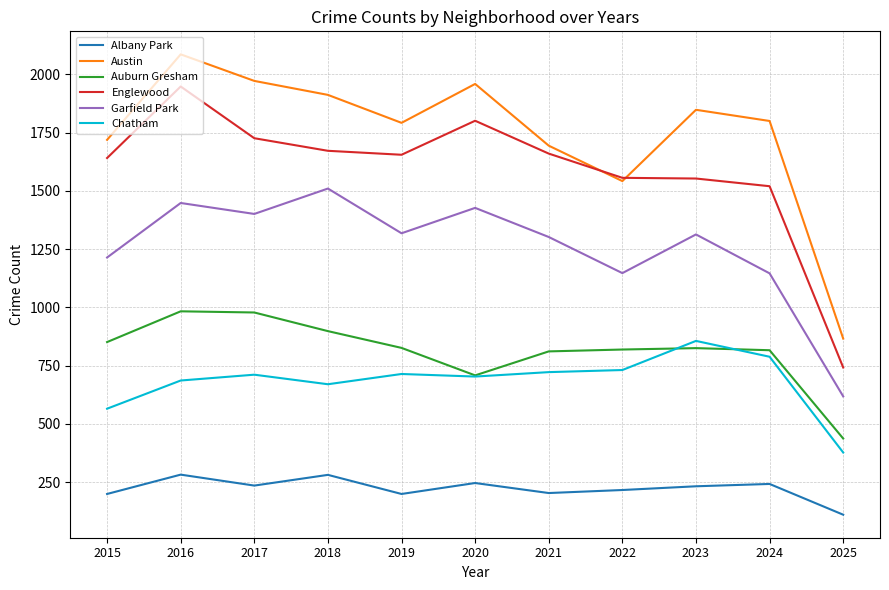

True or false: Austin and Auburn Gresham intersect in this chart.

False